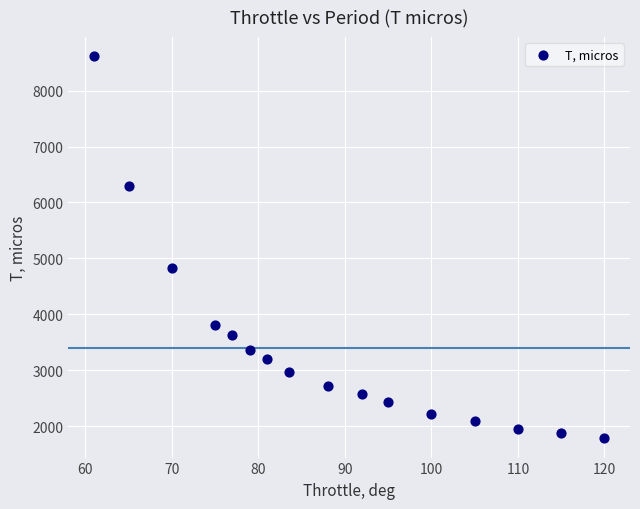

What Y value in the scatter plot is closest to 5198?

4825